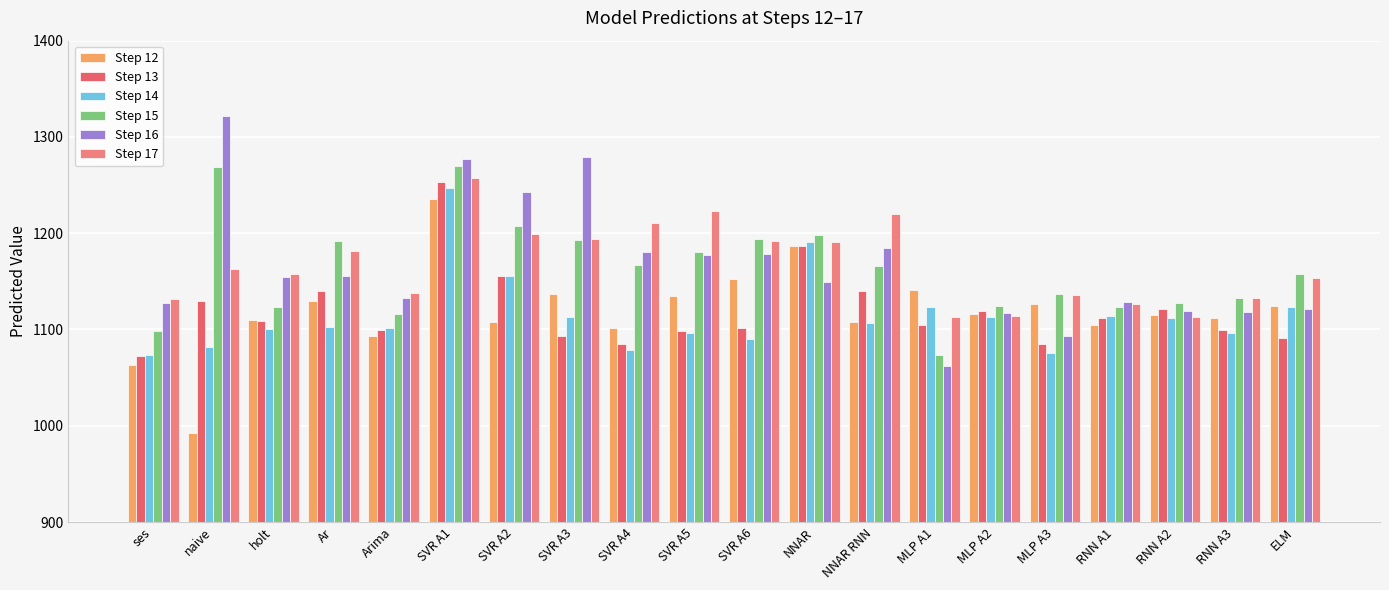

Which has a higher value, MLP A1 or NNAR?

NNAR